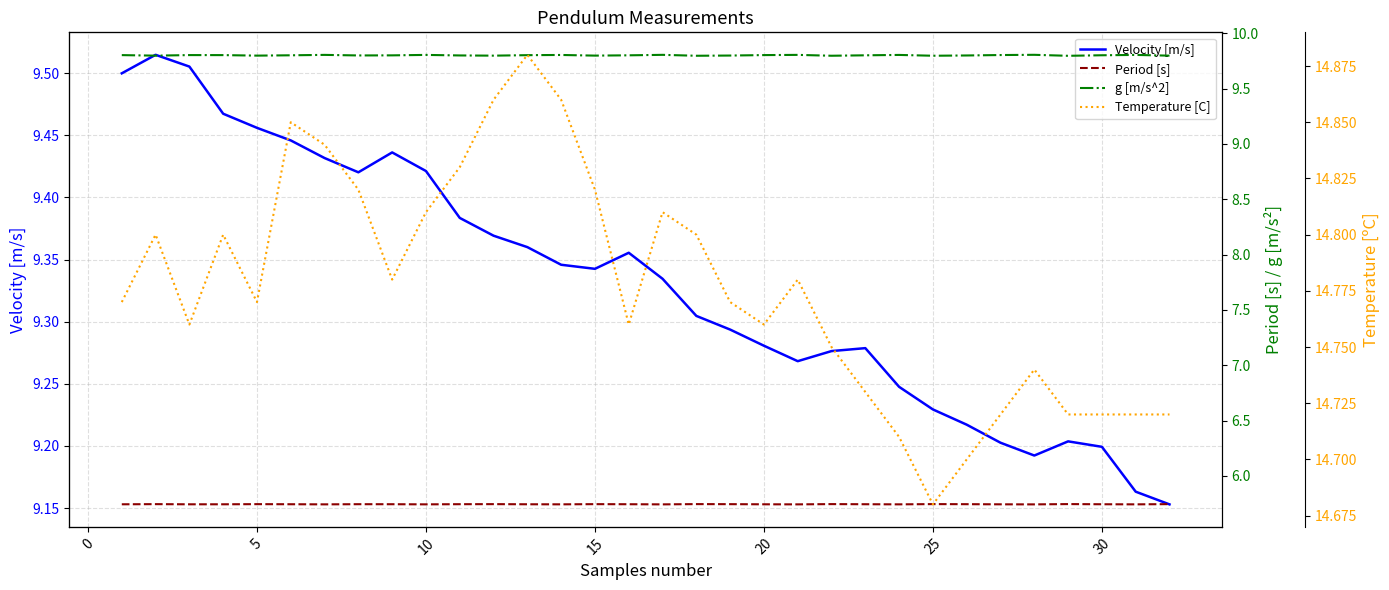

Between 10 and 22, which is larger?

10